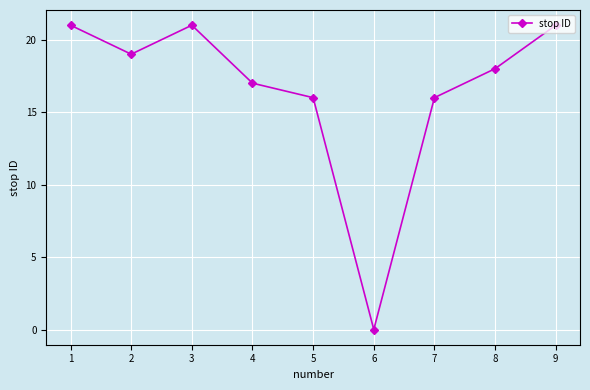

How many points are higher than both their immediate neighbors (excluding endpoints)?

1